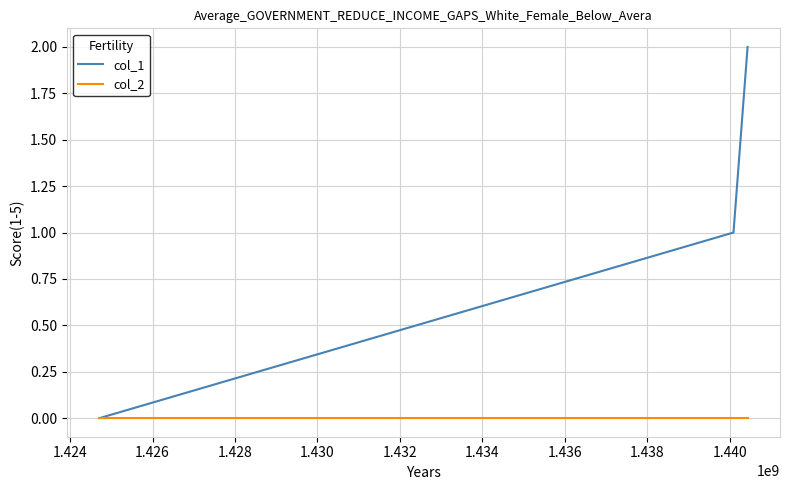

Which series has the widest spread of values?

col_1